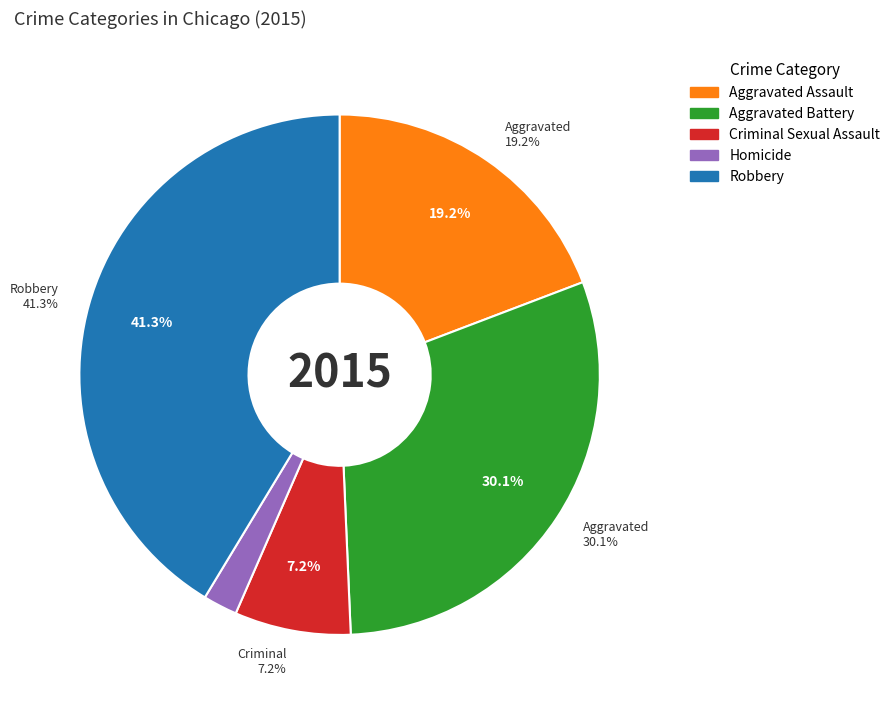

Rank the categories by value from highest to lowest.

Robbery, Aggravated Battery, Aggravated Assault, Criminal Sexual Assault, Homicide